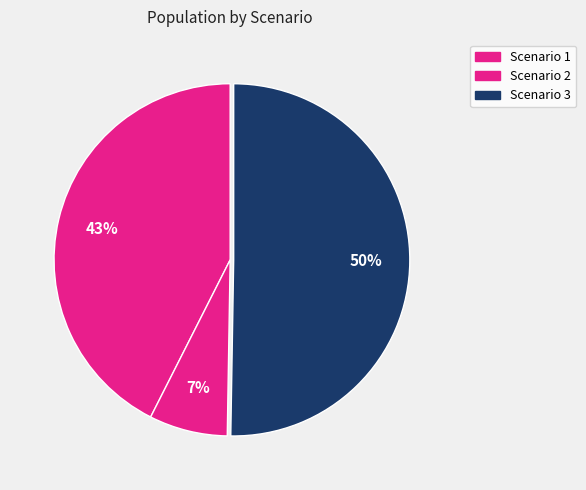

To the nearest percent, what is the difference between the Scenario 3 and Scenario 1 slice percentages?

8%